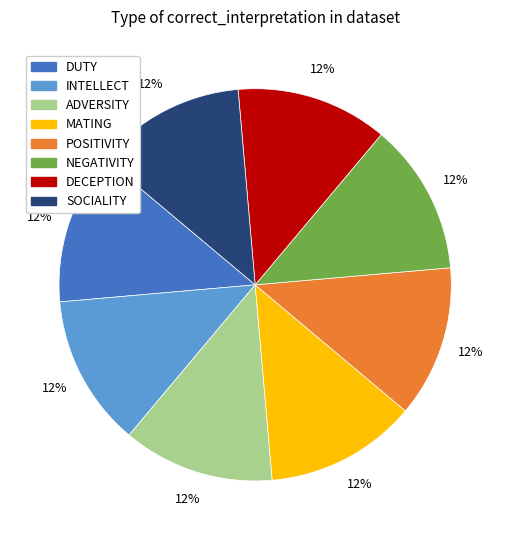

To the nearest percent, what percentage of the pie is DECEPTION?

13%